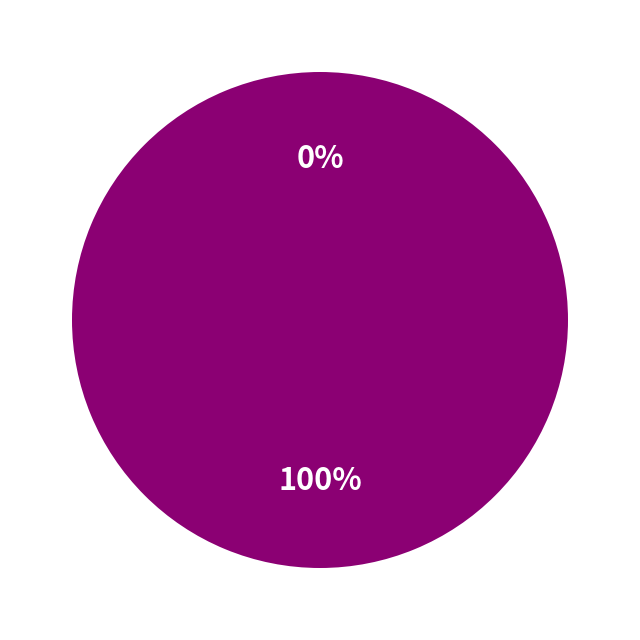

Does any single category account for the majority?

Yes